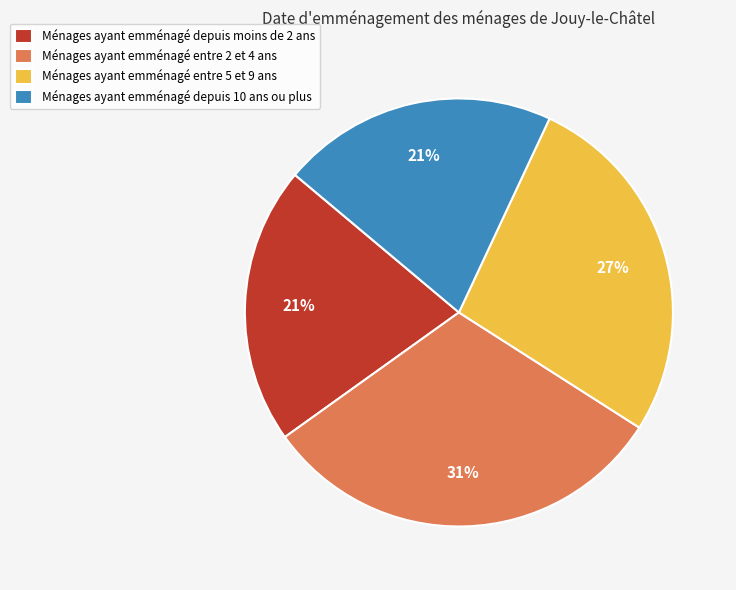

Which category has the biggest portion of the pie?

Ménages ayant emménagé entre 2 et 4 ans